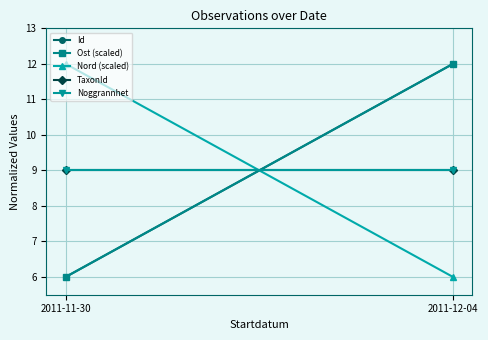

Which label corresponds to the smallest value in the chart?

2011-11-30